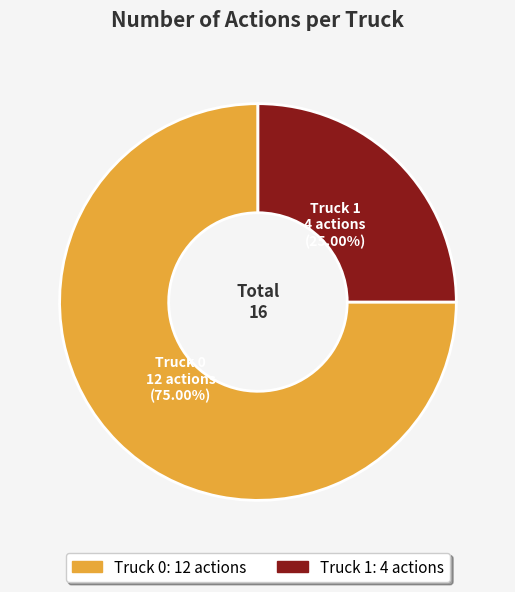

How many segments does this pie chart have?

2